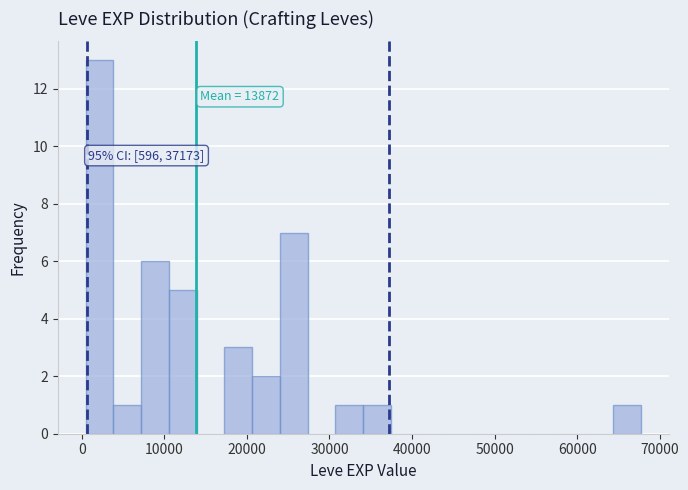

Around what value on the x-axis is the tallest bar? Give the approximate position of its centre, as read against the axis.

2000